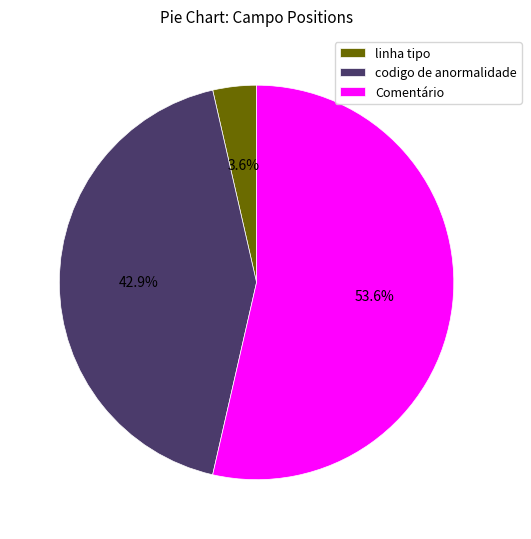

Combined, do codigo de anormalidade and Comentário account for over 50%?

Yes